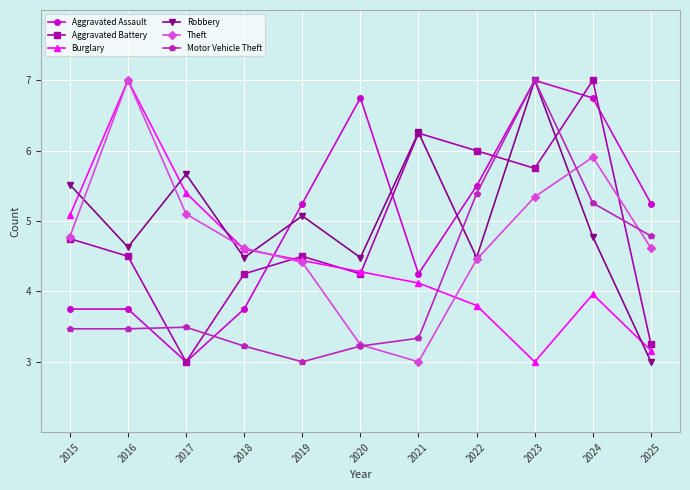

Rank the categories by Burglary value from highest to lowest.

2016, 2017, 2015, 2018, 2019, 2020, 2021, 2024, 2022, 2025, 2023